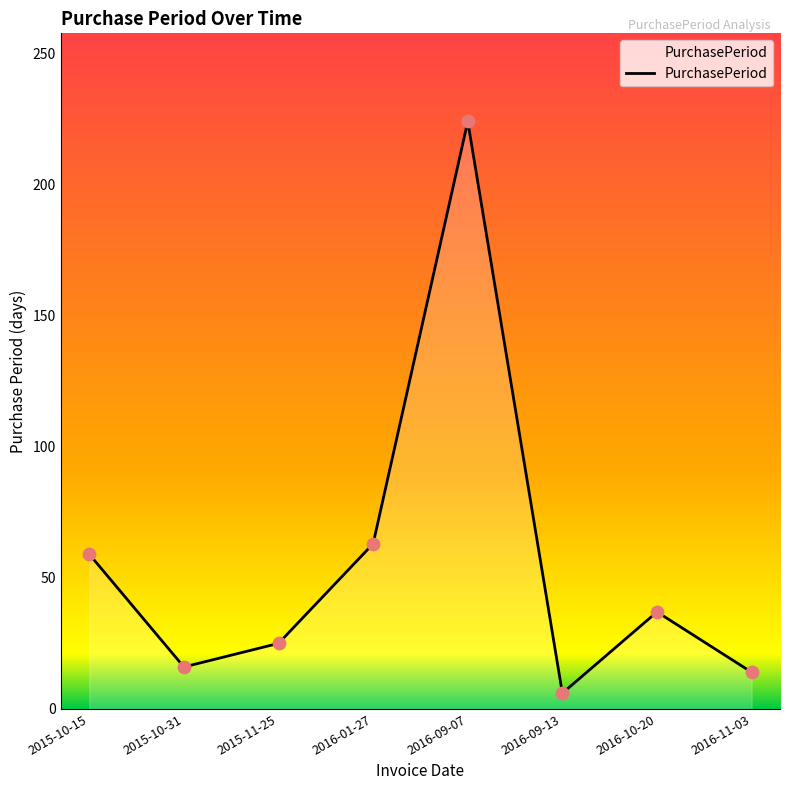

Between 2015-10-15 and 2015-11-25, which is larger?

2015-10-15